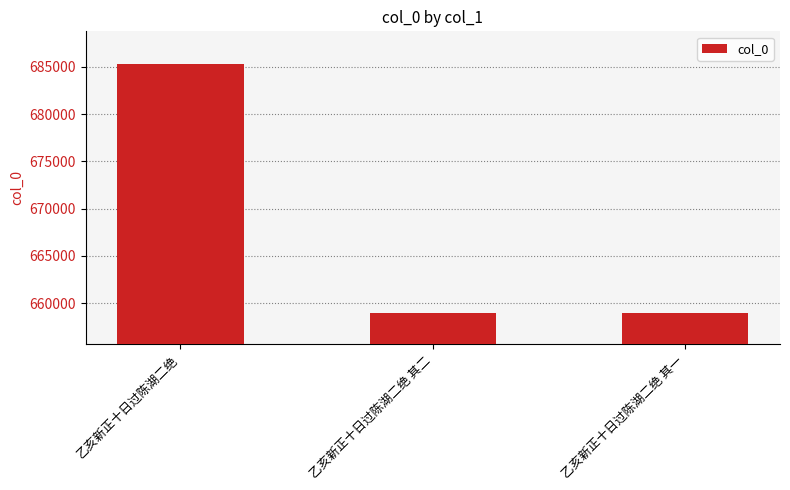

Does the chart contain any negative values?

No